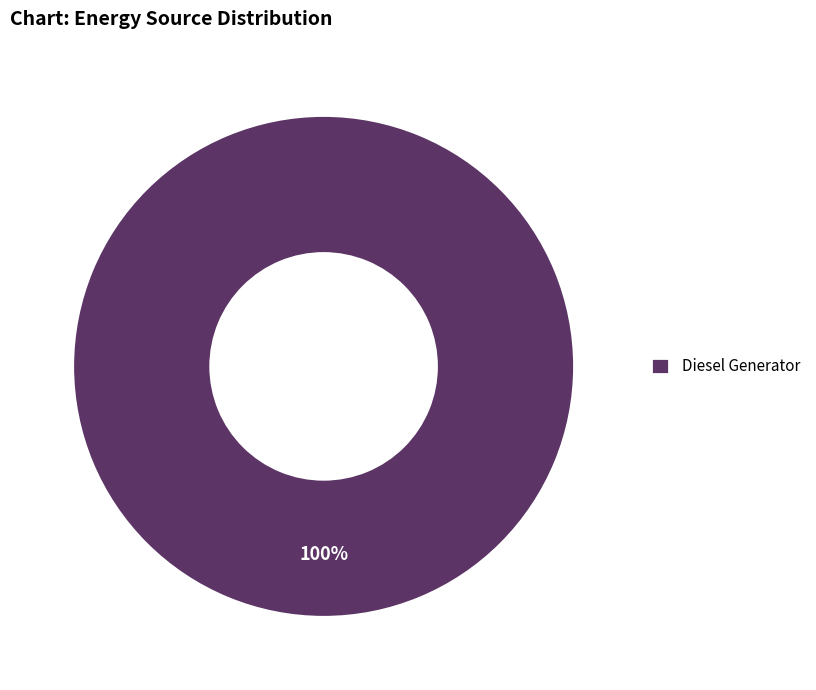

True or false: Diesel Generator accounts for 88% of the total.

False